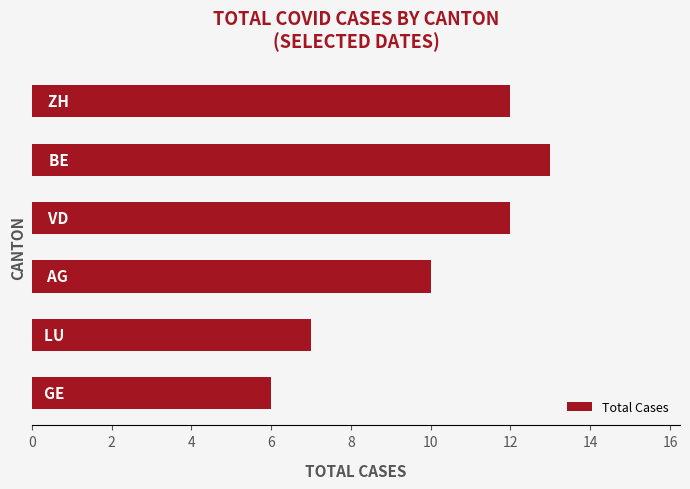

What is the value of the 4th bar from the top?

10